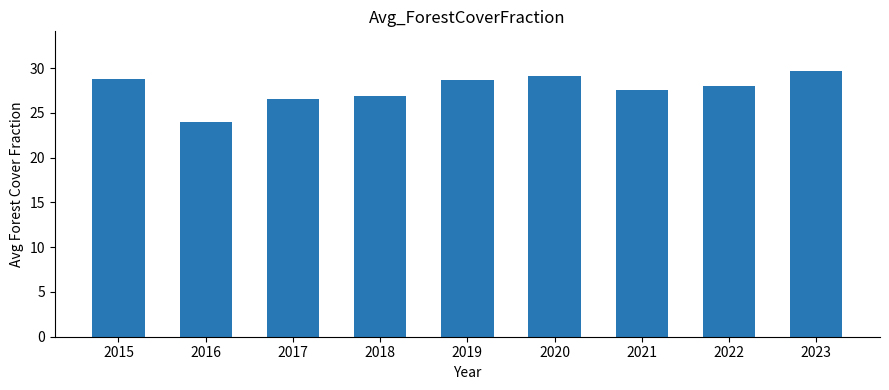

Count the number of values greater than 28.

5